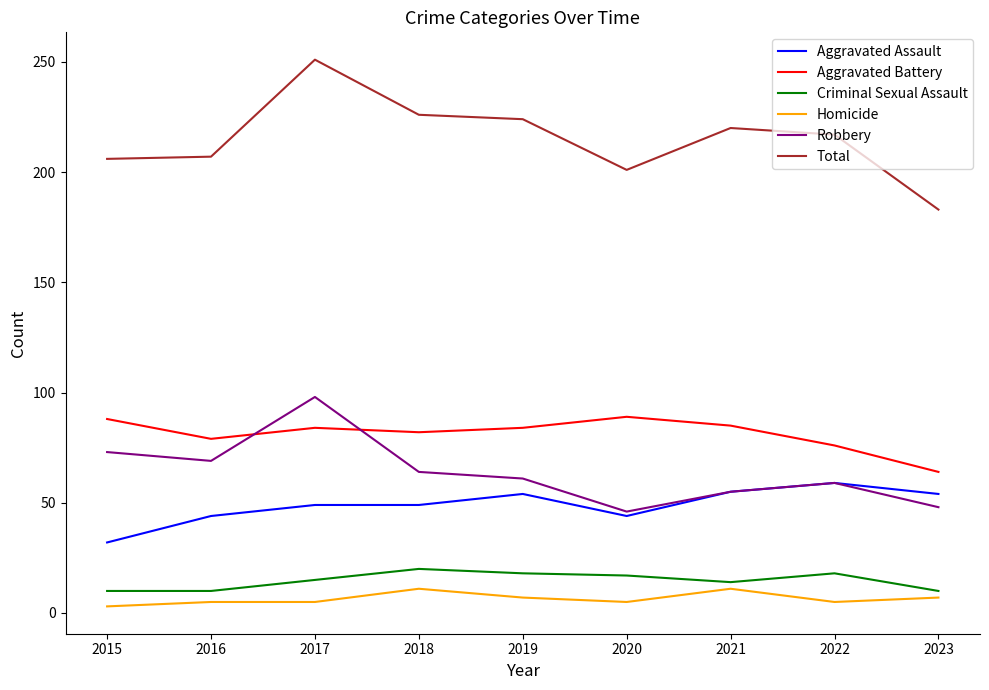

True or false: Aggravated Assault has more than 1 interior local peaks.

True